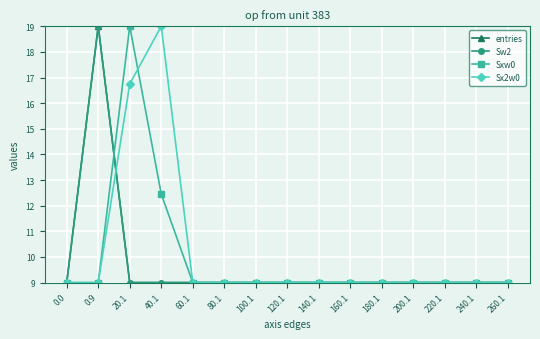

Reading left to right, transcribe all the data shown in this chart.

entries: 9.0	19.0	9.0	9.0	9.0	9.0	9.0	9.0	9.0	9.0	9.0	9.0	9.0	9.0	9.0
Sw2: 9.0	19.0	9.0	9.0	9.0	9.0	9.0	9.0	9.0	9.0	9.0	9.0	9.0	9.0	9.0
Sxw0: 9.0	9.0	19.0	12.5	9.0	9.0	9.0	9.0	9.0	9.0	9.0	9.0	9.0	9.0	9.0
Sx2w0: 9.0	9.0	16.7	19.0	9.0	9.0	9.0	9.0	9.0	9.0	9.0	9.0	9.0	9.0	9.0